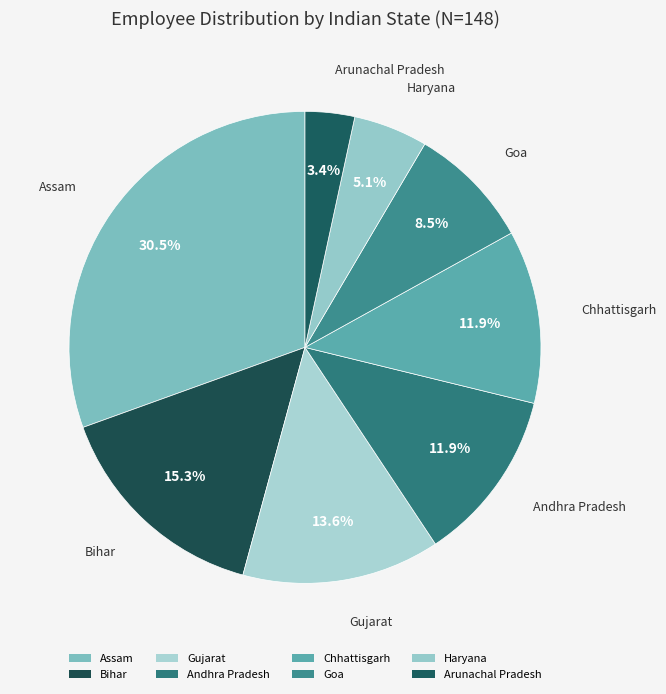

To the nearest percent, what is the combined percentage of Goa and Assam?

39%